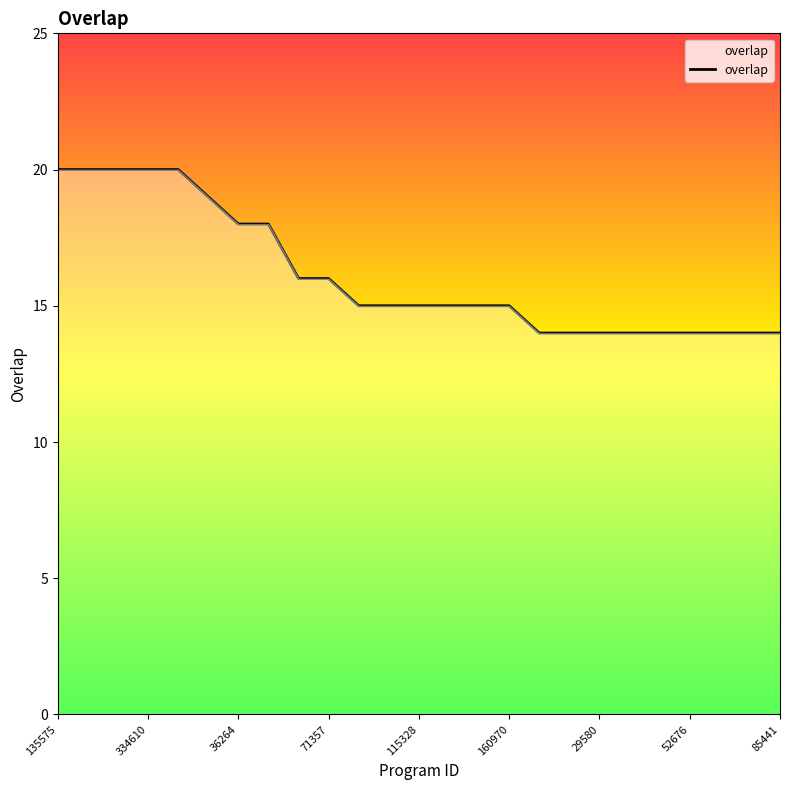

What is the minimum value shown in the chart?

14